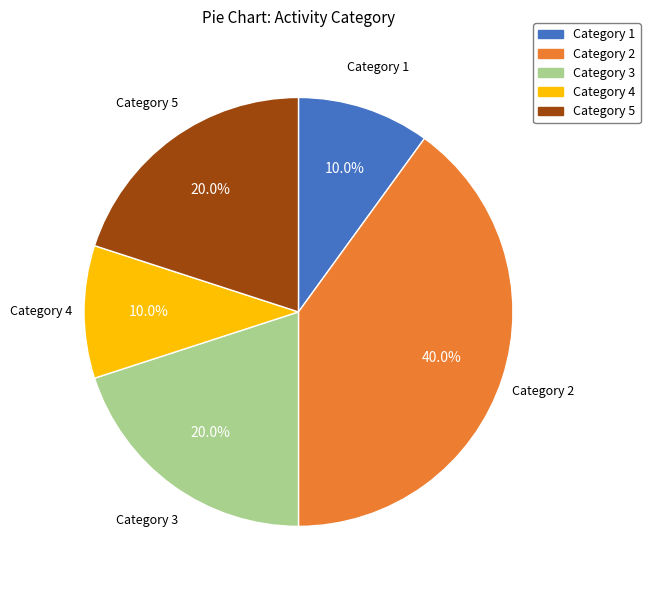

Is there any slice that represents more than half of the pie?

No